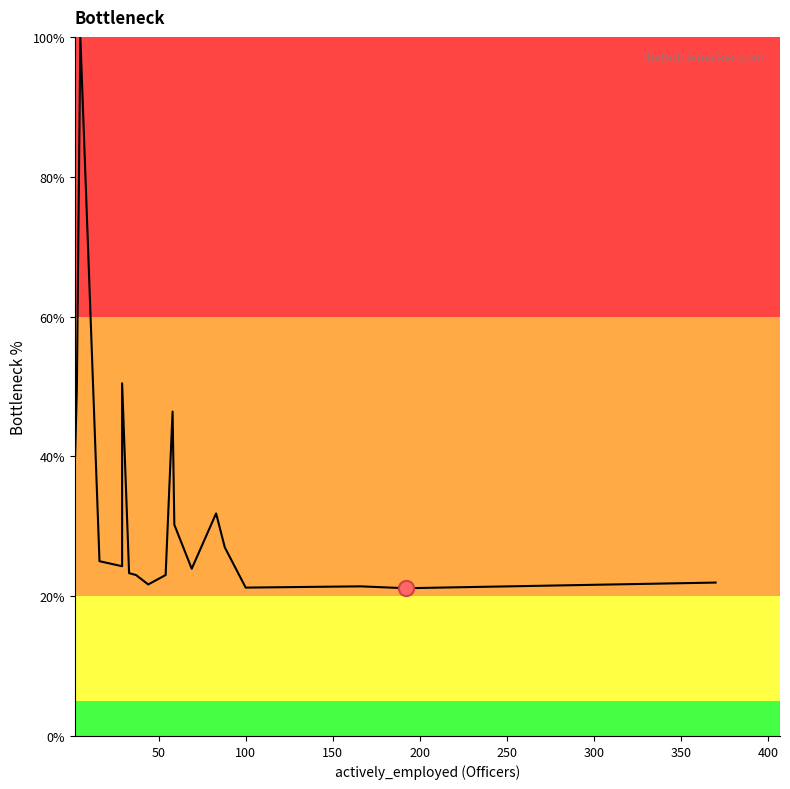

Approximately how many times larger is the value at 16 compared to 400?

1.0